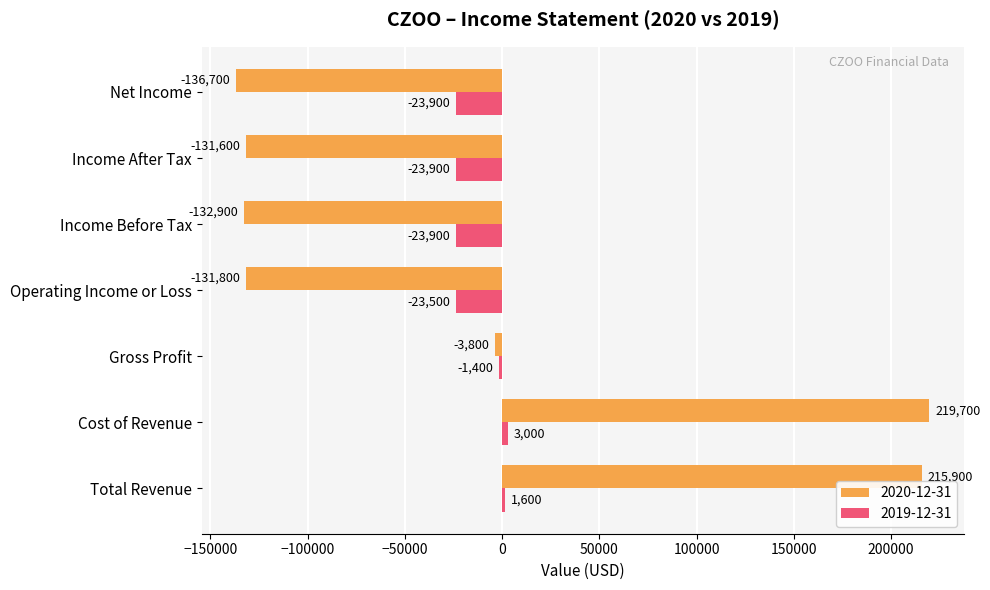

At which label does 2020-12-31 reach its peak?

Cost of Revenue